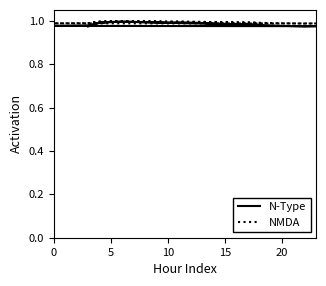

How many lines are shown in the chart?

2